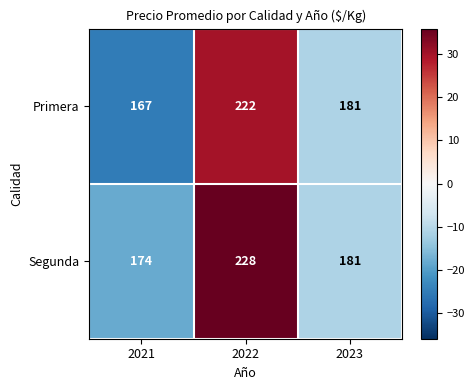

Rank the series by their average value, from lowest to highest.

Primera, Segunda